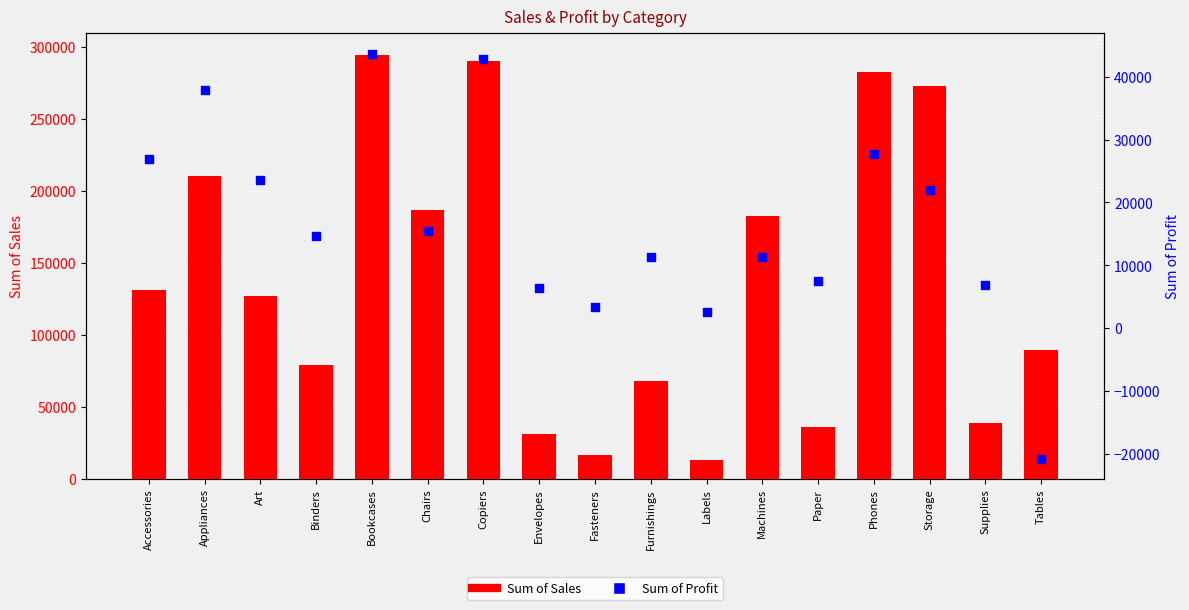

Which series has the largest total across all categories?

Sum of Sales